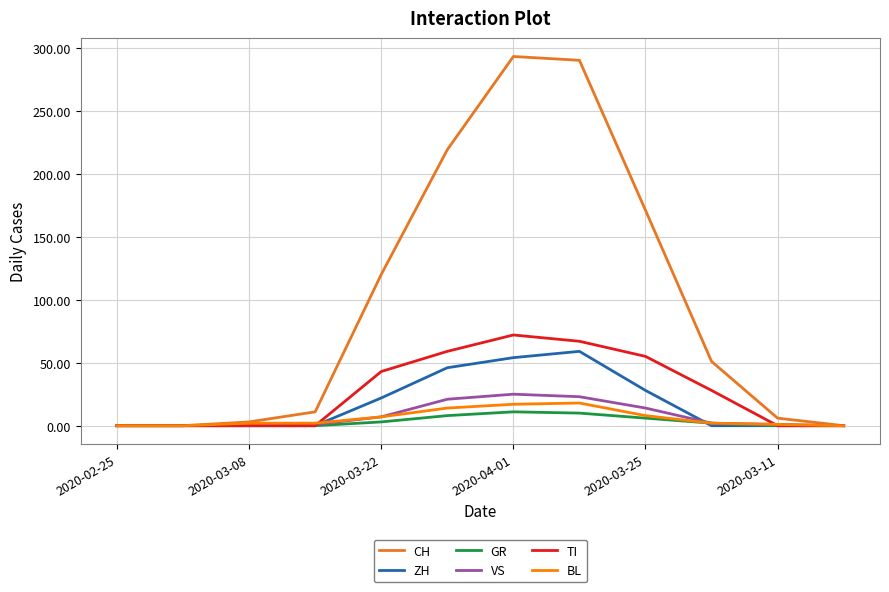

Which series has the largest total across all categories?

CH